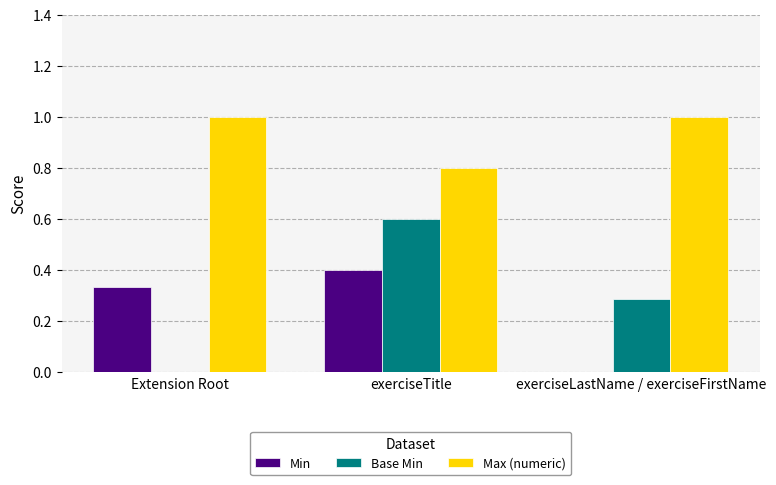

What is the greatest value displayed?

1.0